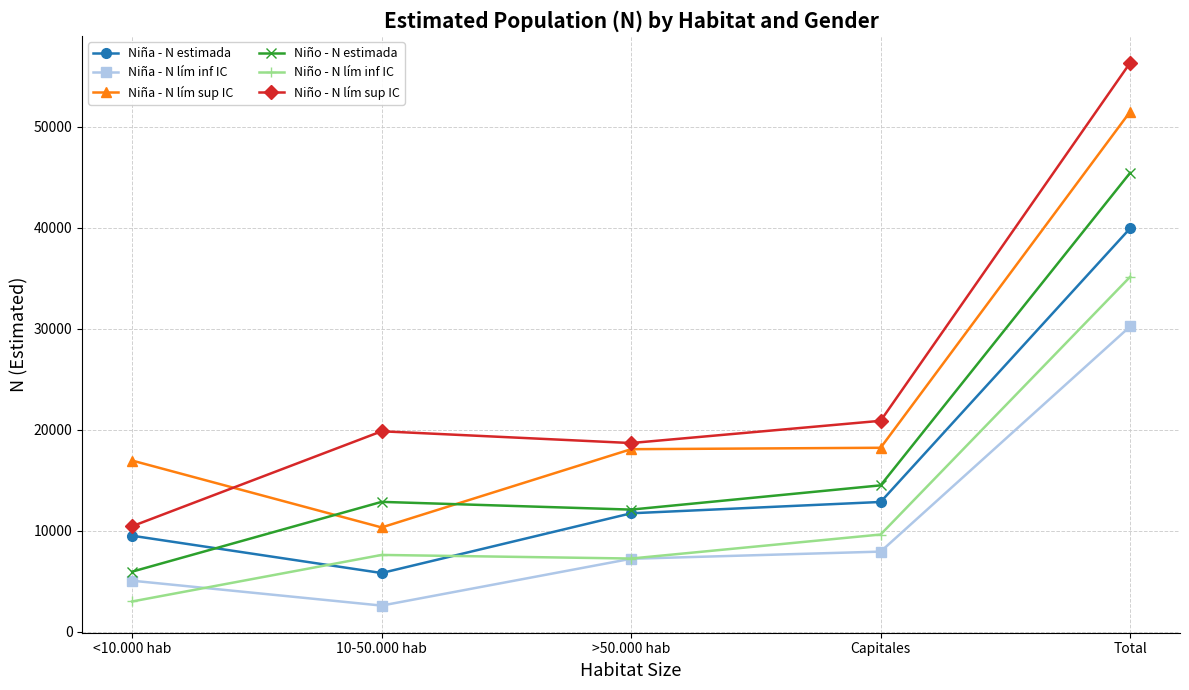

How many lines are shown in the chart?

6